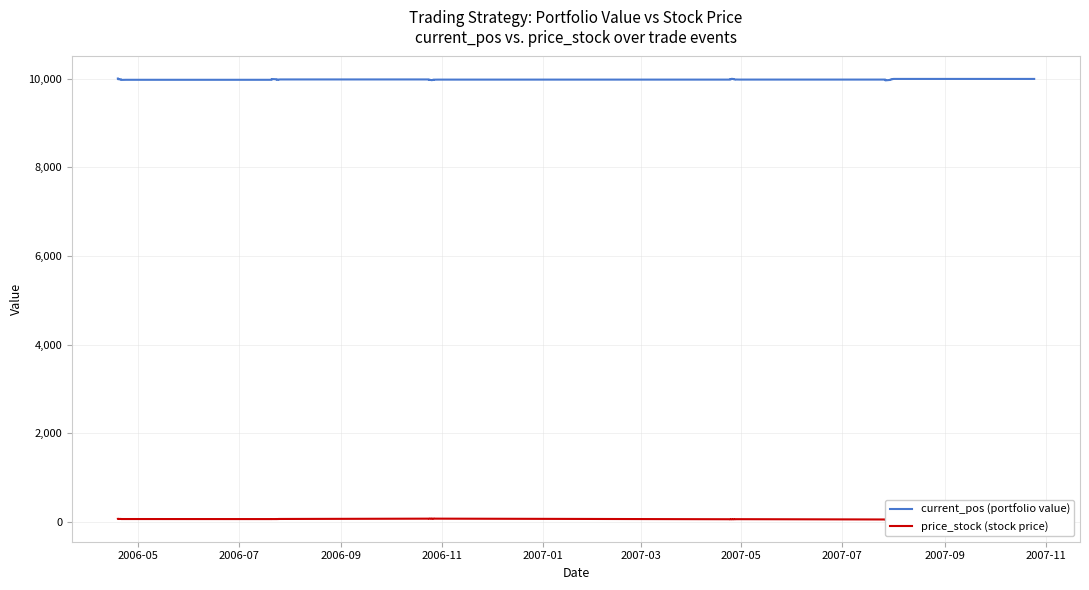

How many data points in current_pos (portfolio value) are above 9978?

20